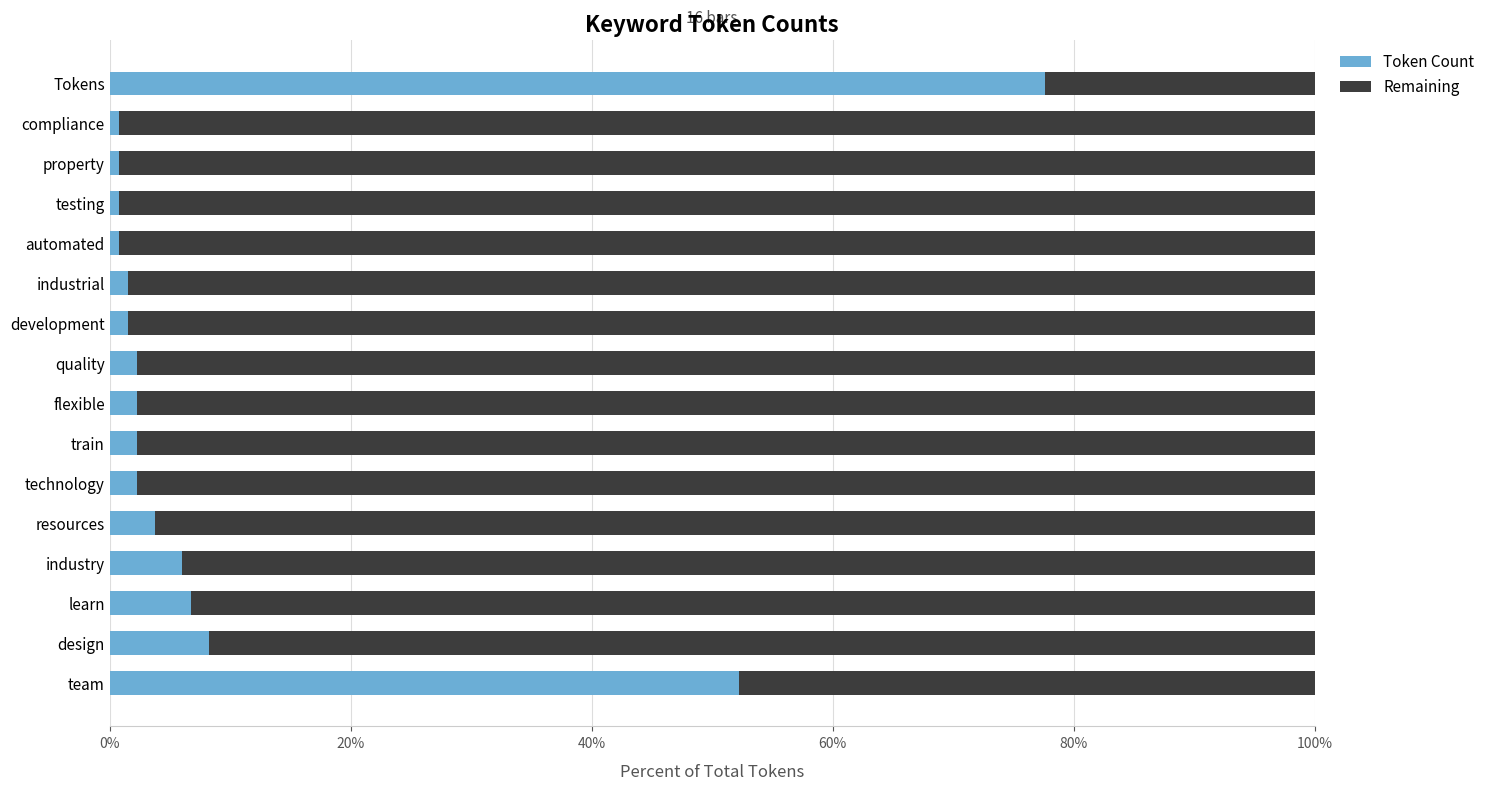

Rank the series by their average value, from highest to lowest.

Remaining, Token Count